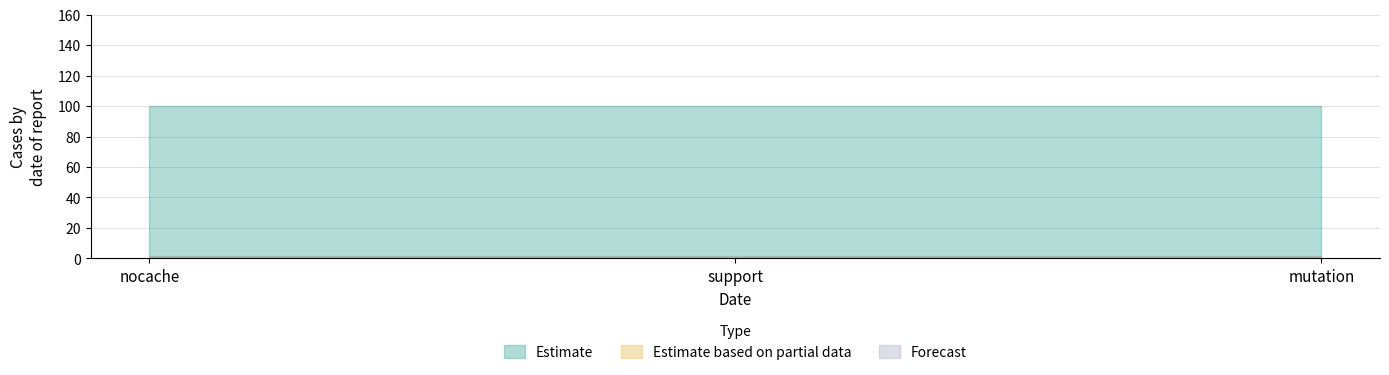

Reading right to left, what are all the values shown in this chart?

upper_estimate: 100	100	100
lower_estimate: 1	1	1
col_3: 1	1	1